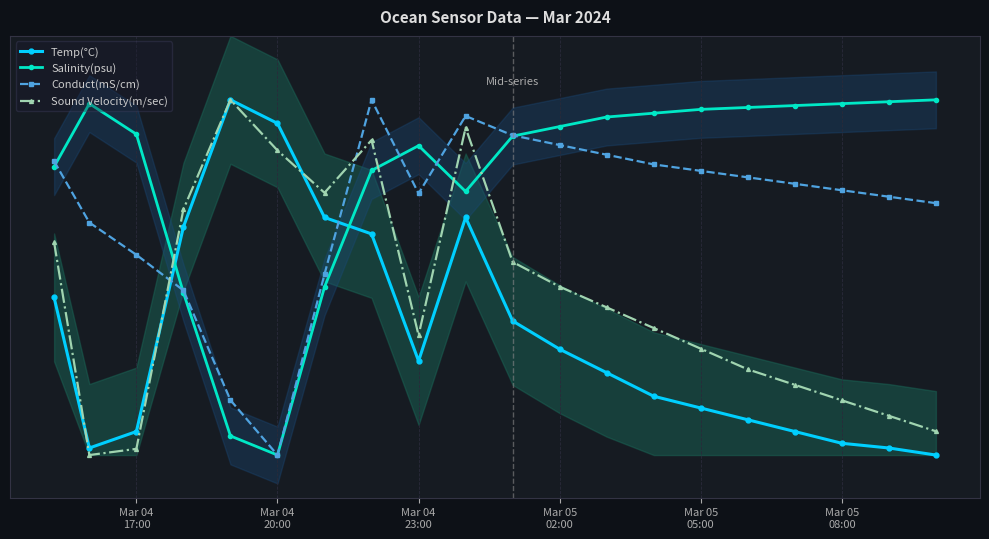

List the series in order of their overall mean, highest first.

Salinity(psu), Conduct(mS/cm), Sound Velocity(m/sec), Temp(°C)